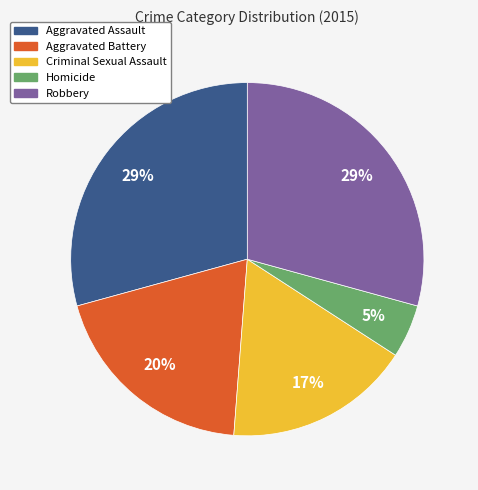

Which slice is the smallest?

Homicide